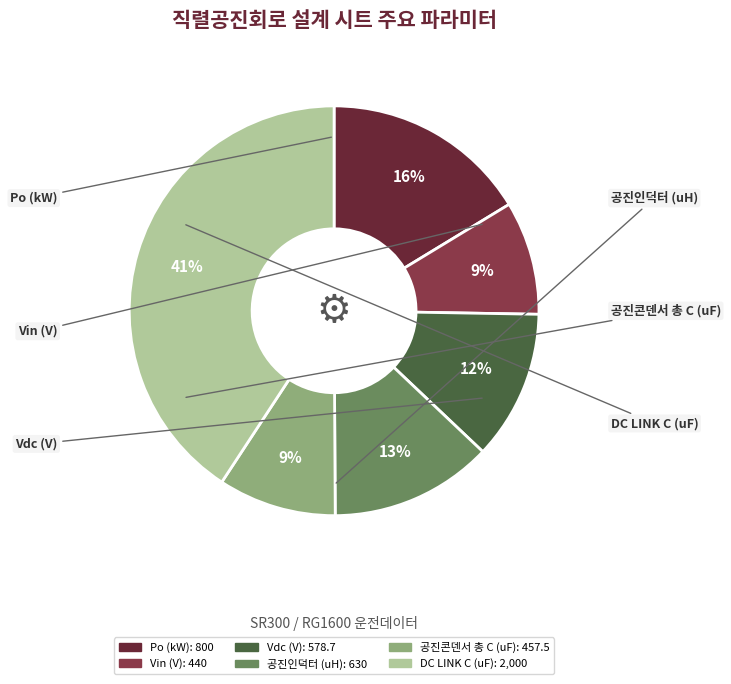

To the nearest percent, what is the difference between the largest and smallest slice percentages?

32%